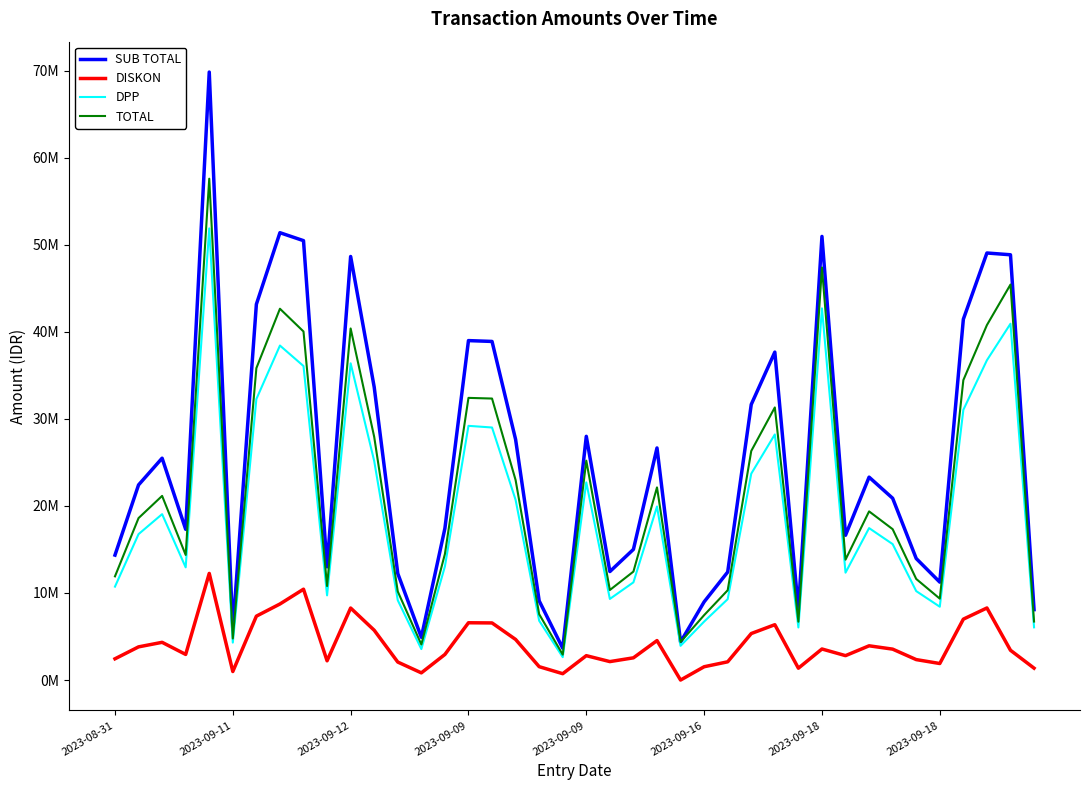

What are all the series names shown in the legend?

SUB TOTAL, DISKON, DPP, TOTAL